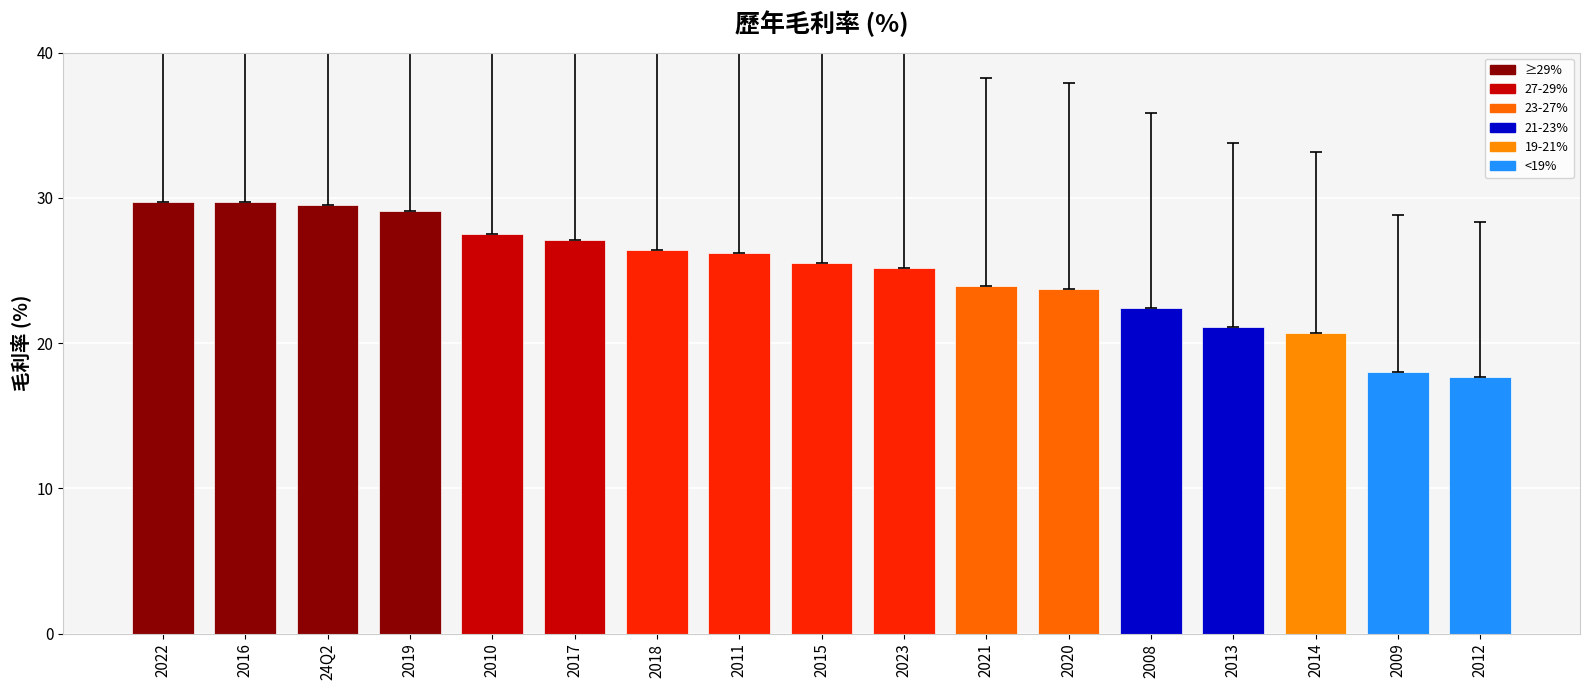

What is the label of the 2nd bar from the left?

2016